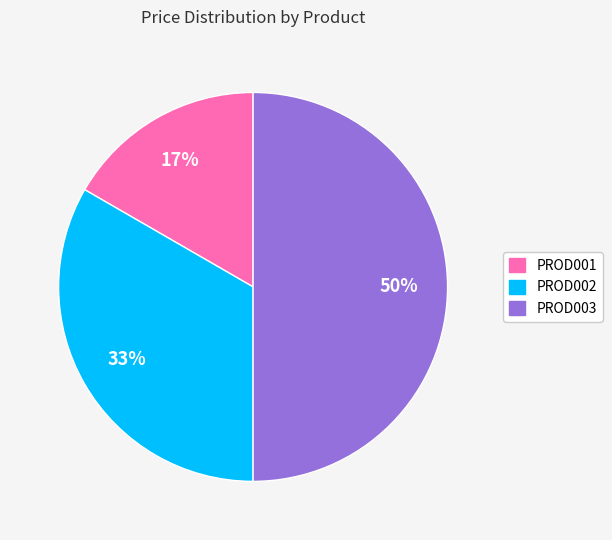

What is the smallest slice in the pie chart?

PROD001